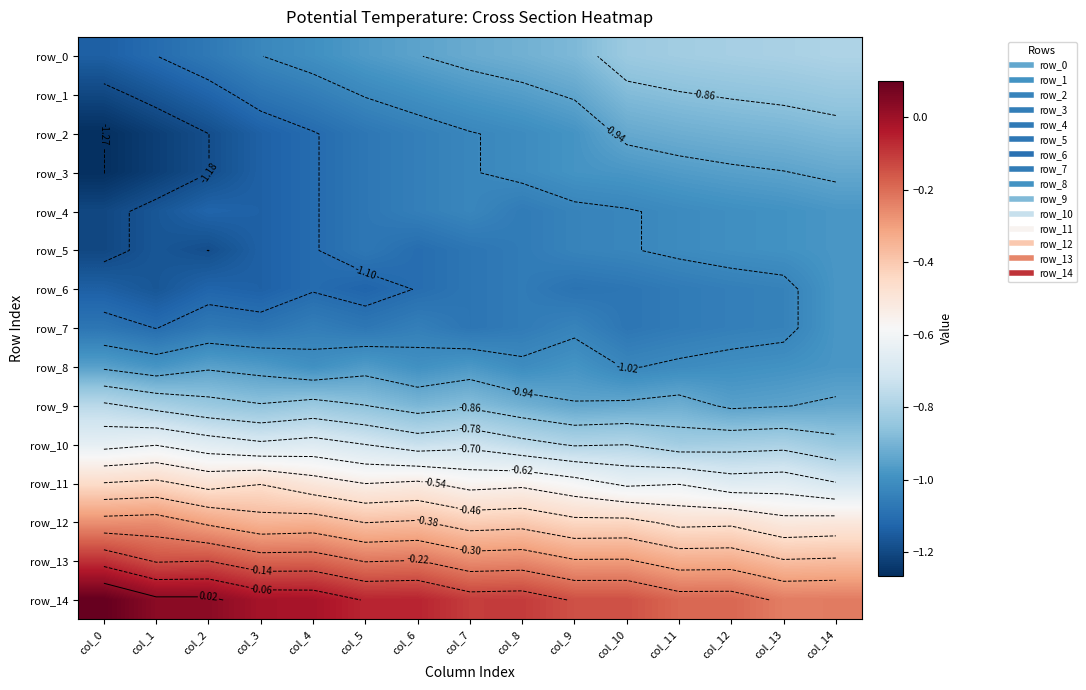

At how many categories does at least one series exceed 0?

3